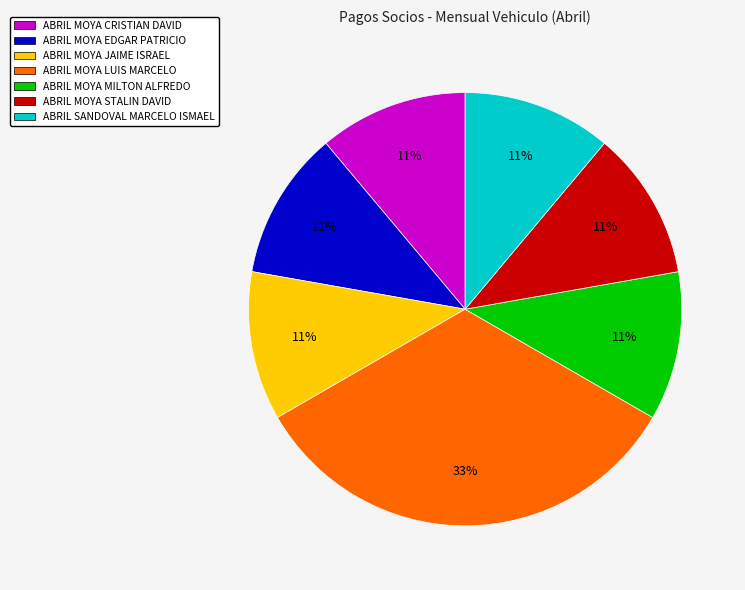

Does any single category account for the majority?

No